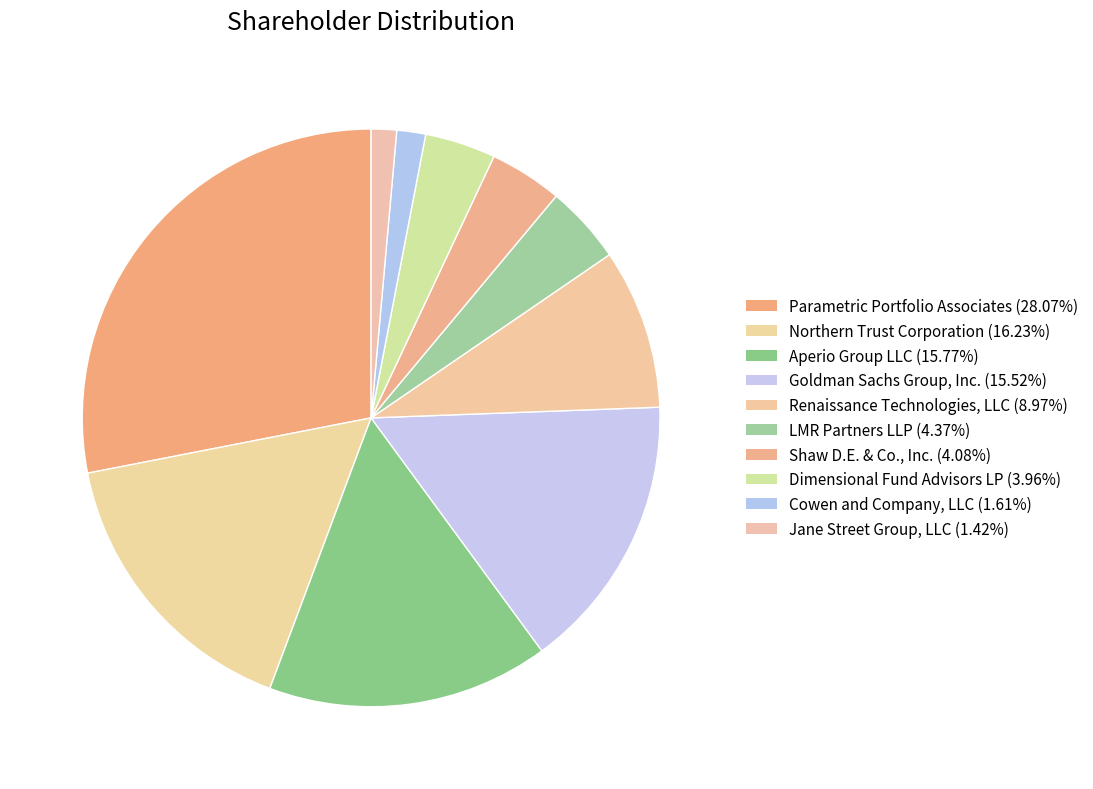

To the nearest percent, what is the difference between the Shaw D.E. & Co., Inc. and Cowen and Company, LLC slice percentages?

2%